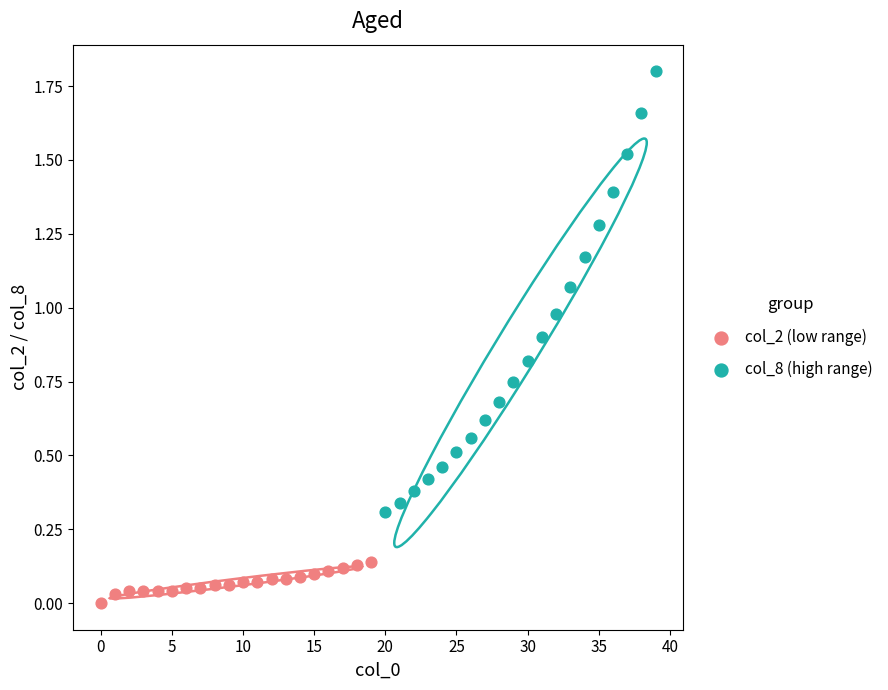

What are all the series names shown in the legend?

col_2 (low range), col_8 (high range)